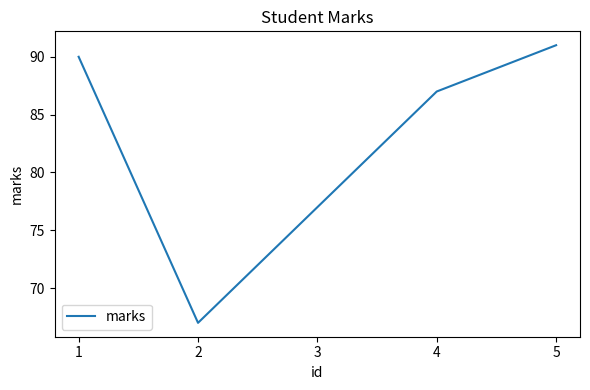

Reading left to right, transcribe all the data shown in this chart.

1=90	2=67	3=77	4=87	5=91